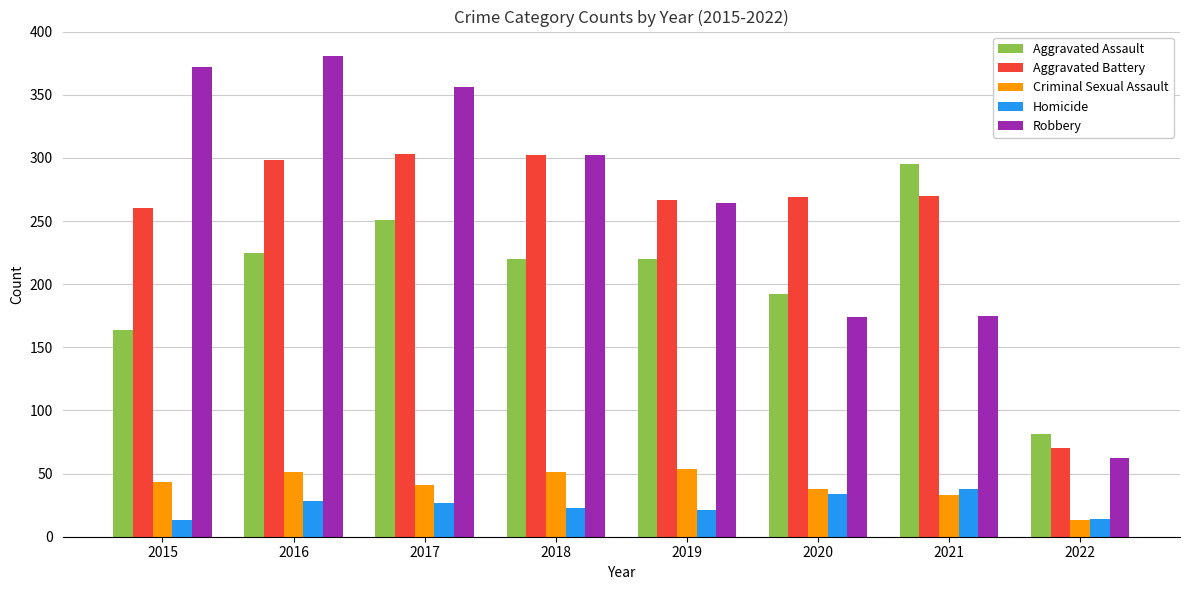

Is the value of Criminal Sexual Assault at 2016 greater than the value of Aggravated Assault at 2019?

No